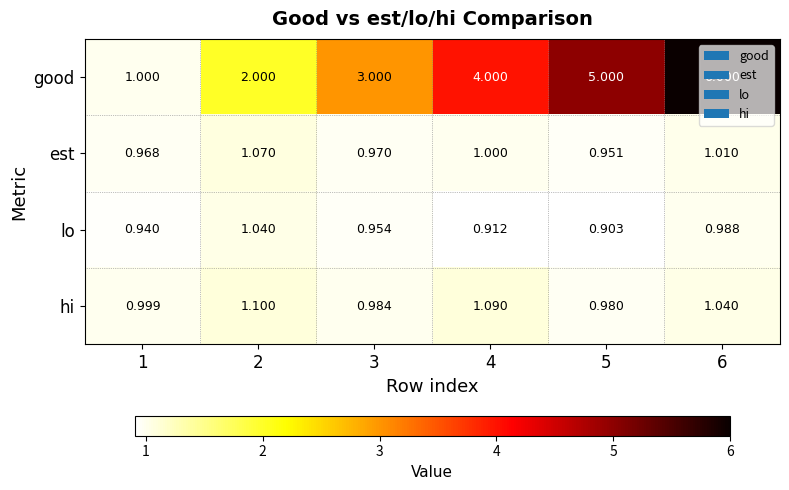

What is the total value across all series at 1?

3.9